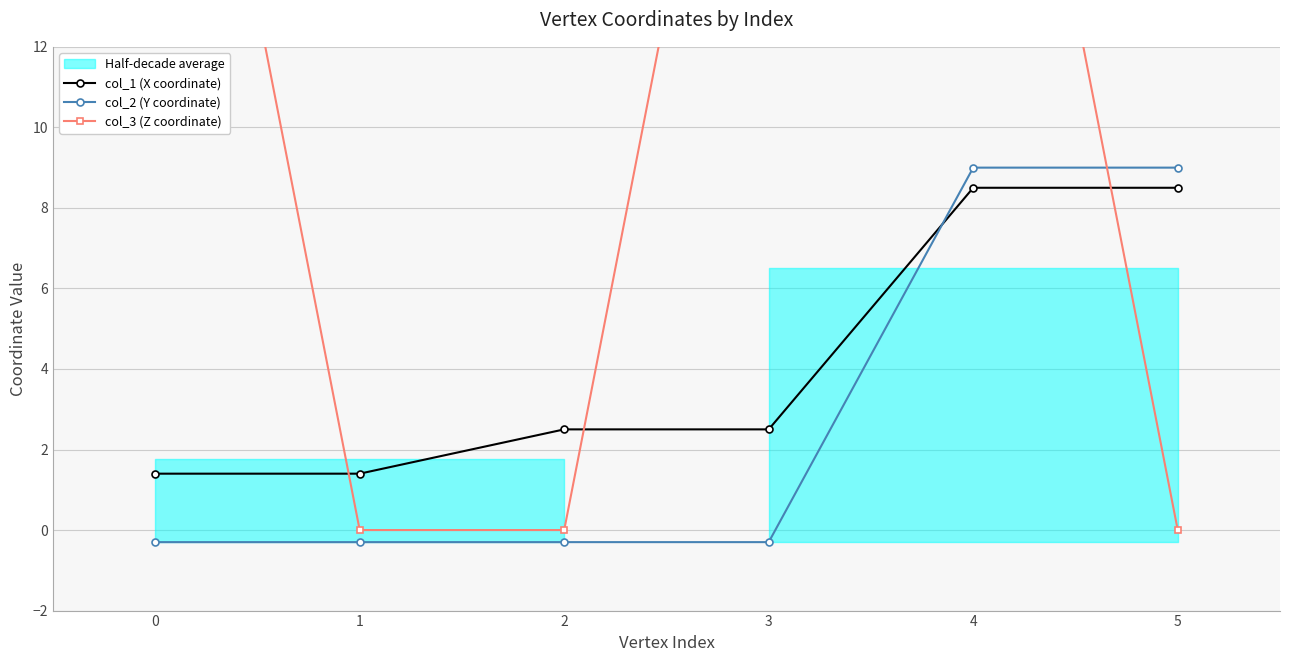

Is the value of col_2 (Y coordinate) at 4 greater than the value of col_3 (Z coordinate) at 2?

Yes